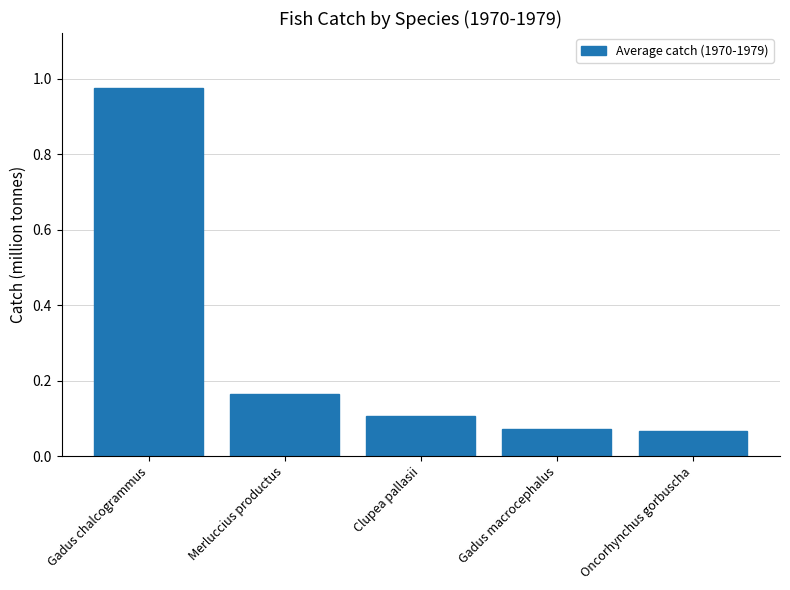

What position from the right is Merluccius productus?

4